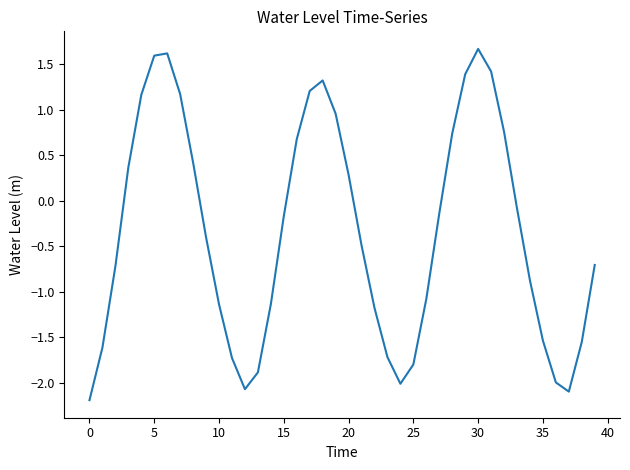

What is the minimum value shown in the chart?

-2.2